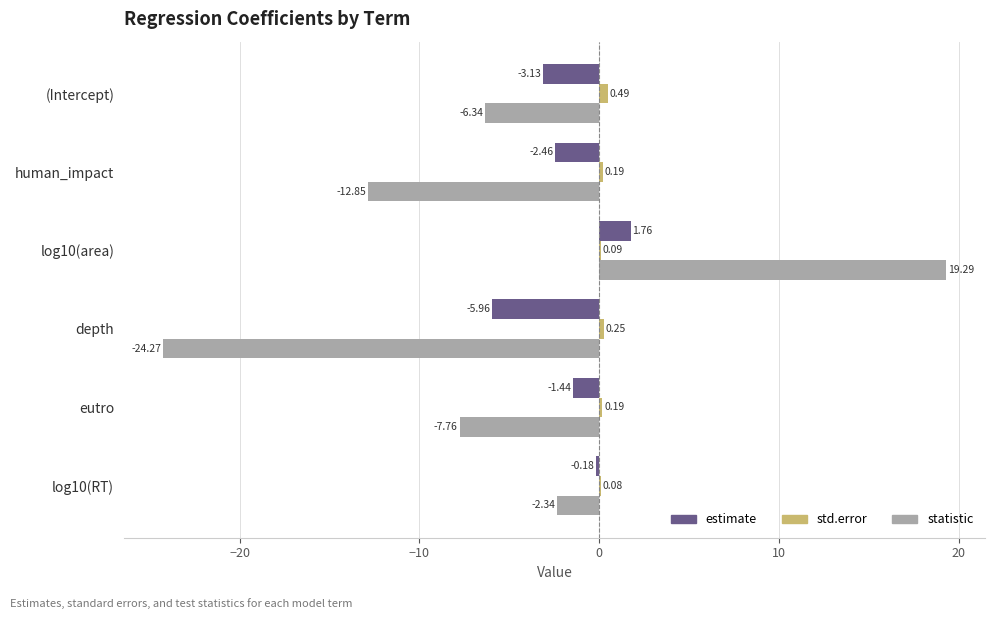

Which category has the highest value in the std.error series?

(Intercept)